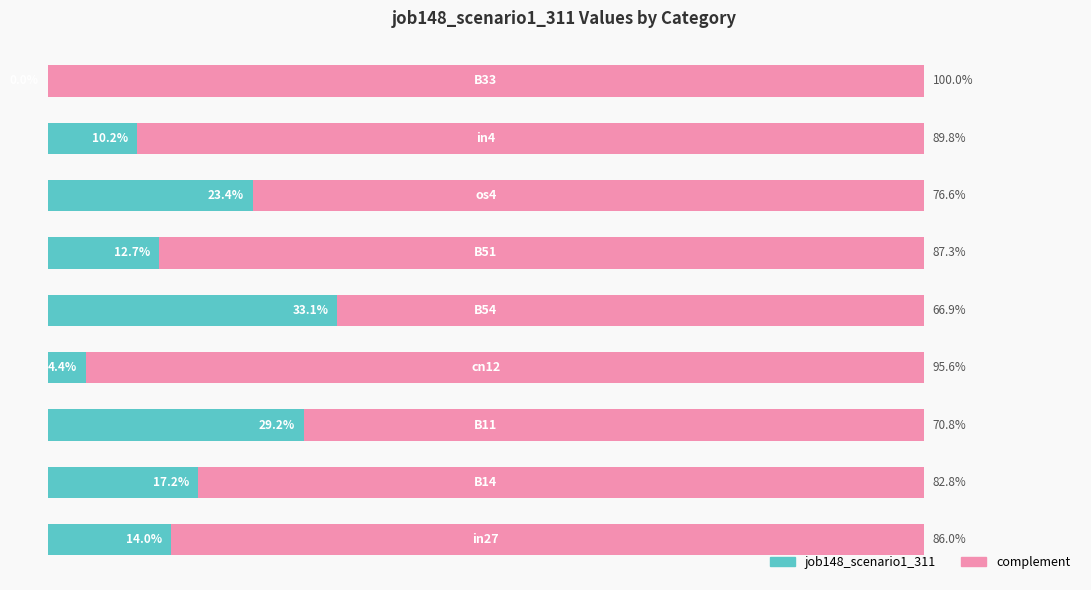

What are all the series names shown in the legend?

job148_scenario1_311, complement